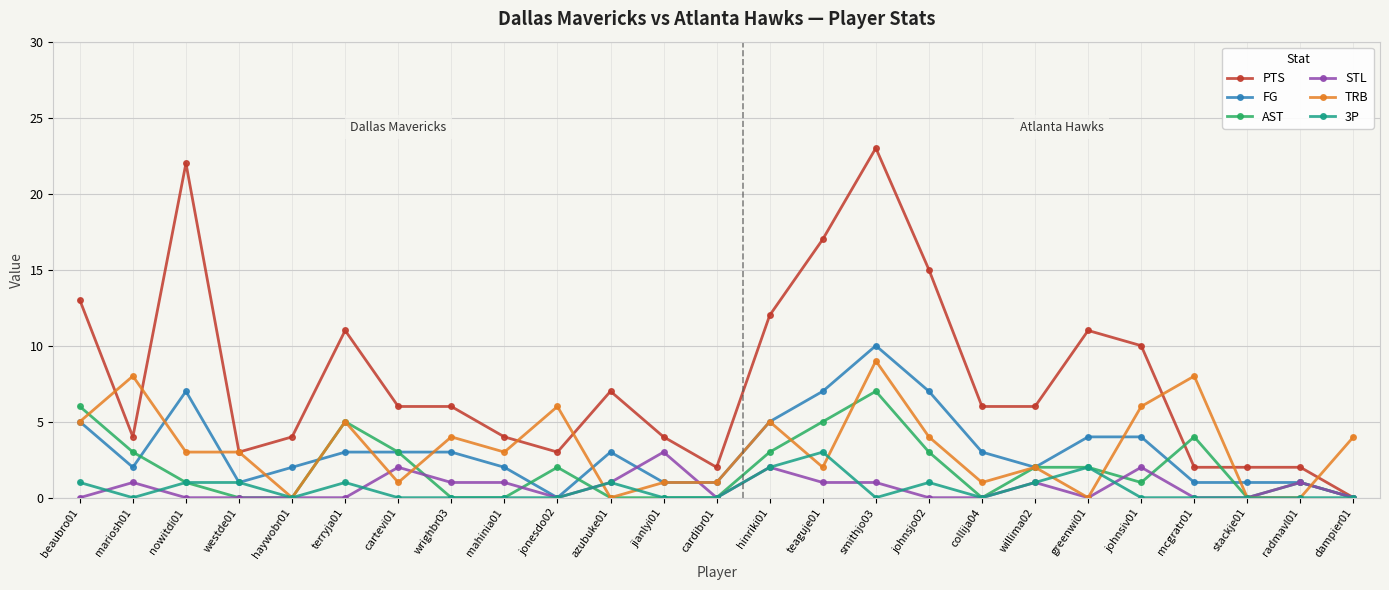

Where does the AST series first go above 1?

beaubro01